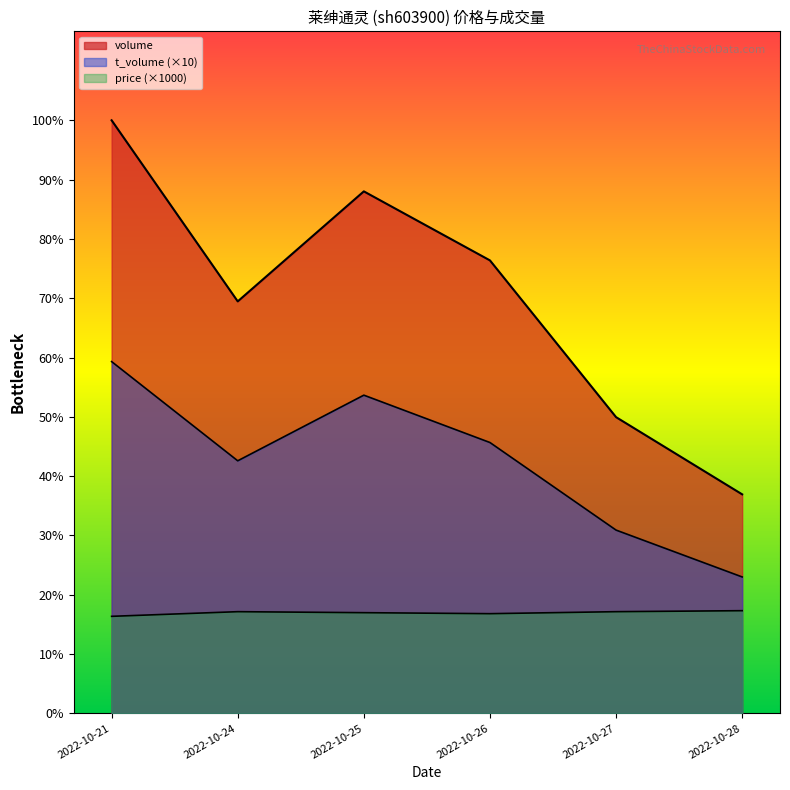

What is the minimum value shown in the chart?

5840